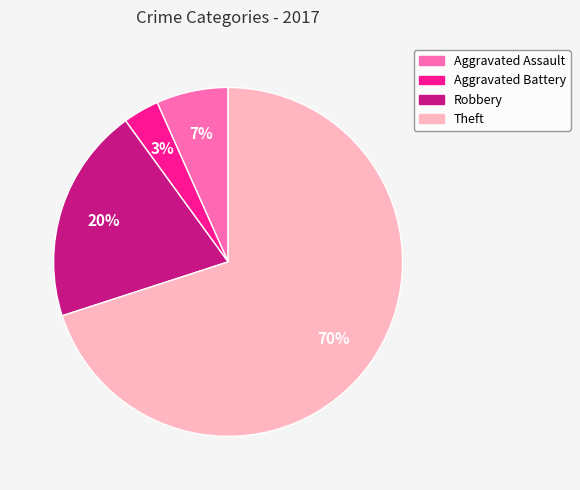

Approximately how many times larger is the value at Robbery compared to Theft?

0.3